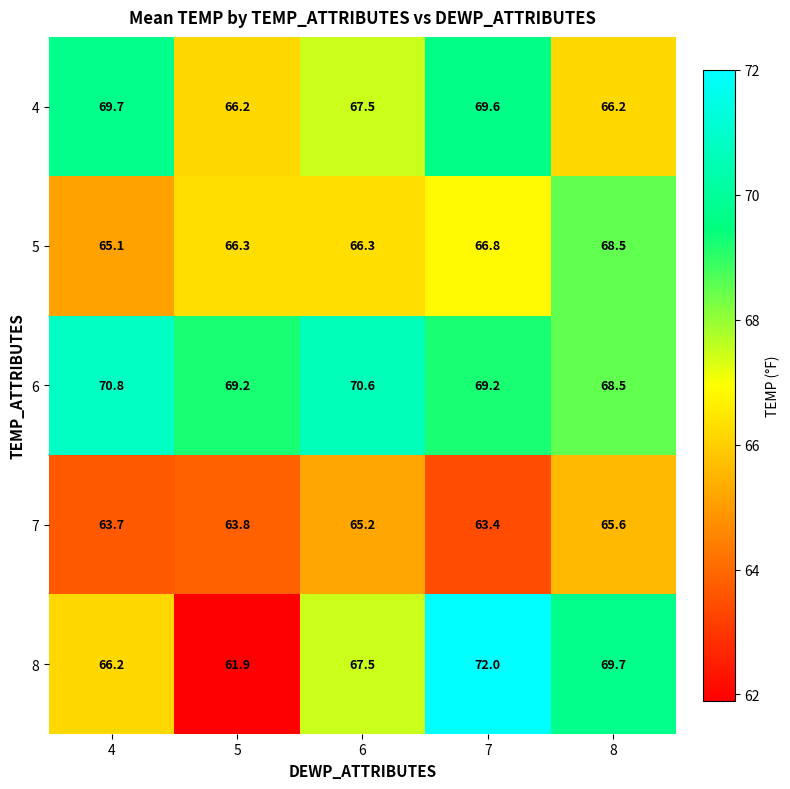

Count the number of categories in the chart.

5